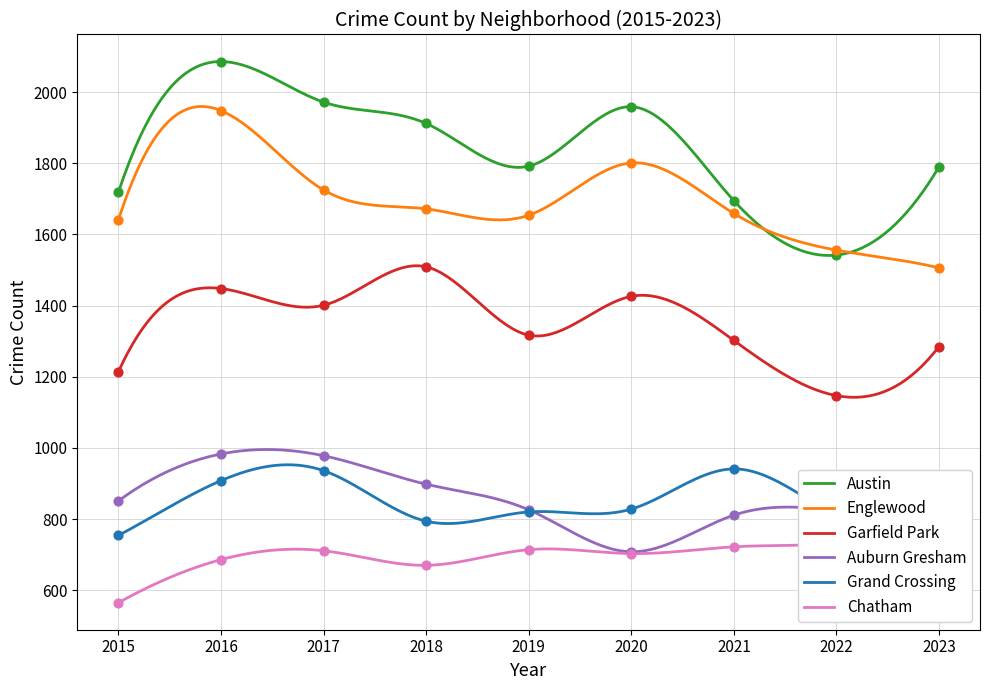

At how many categories does at least one series exceed 1512?

9